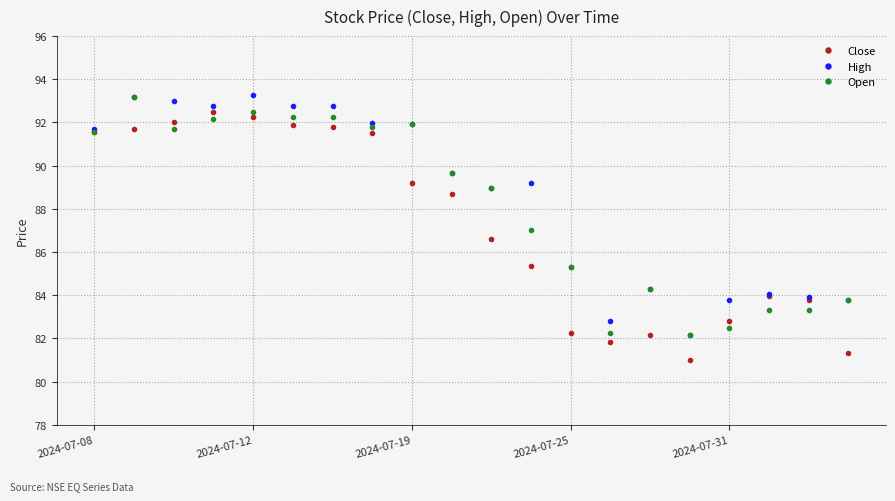

What is the value of the Close point at the 14th from the left?

81.8